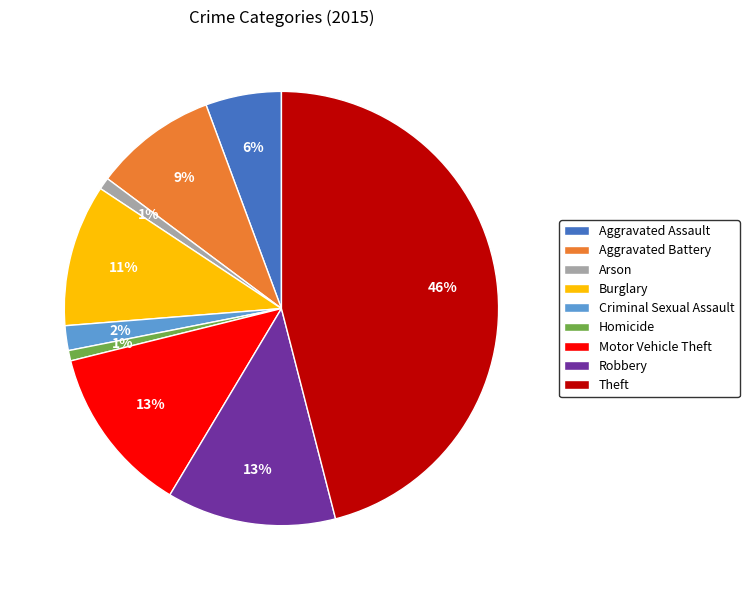

What is the ratio of the value at Aggravated Assault to the value at Burglary?

0.5